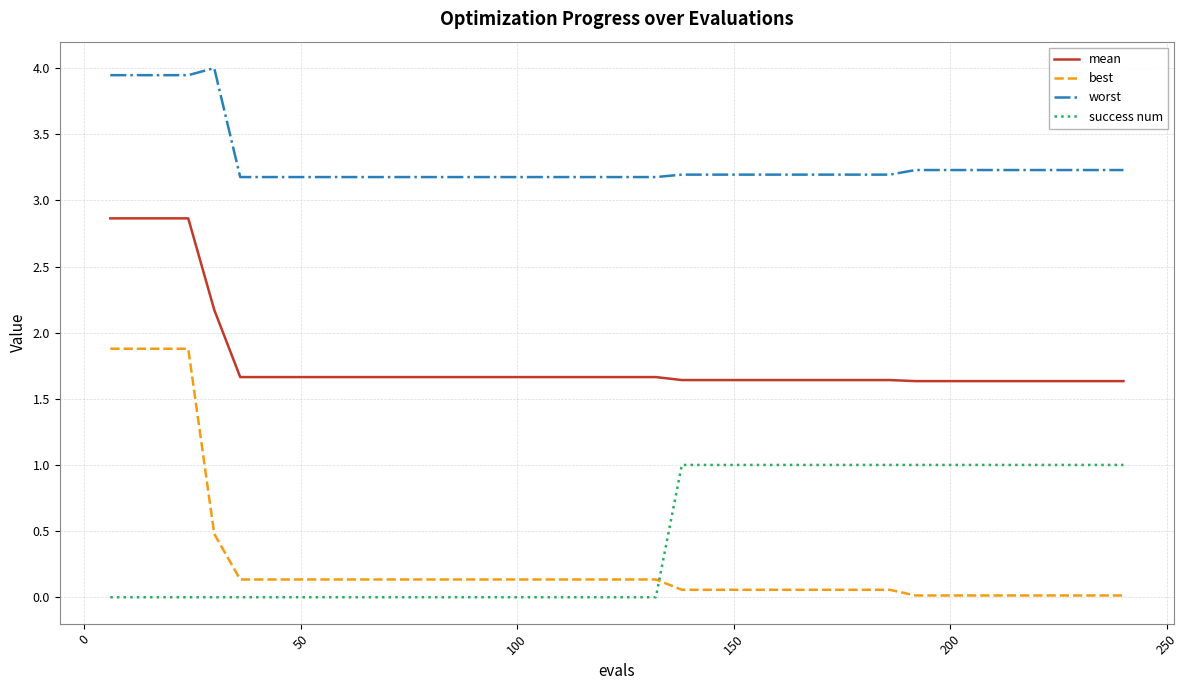

Which series has the largest range (max minus min)?

best